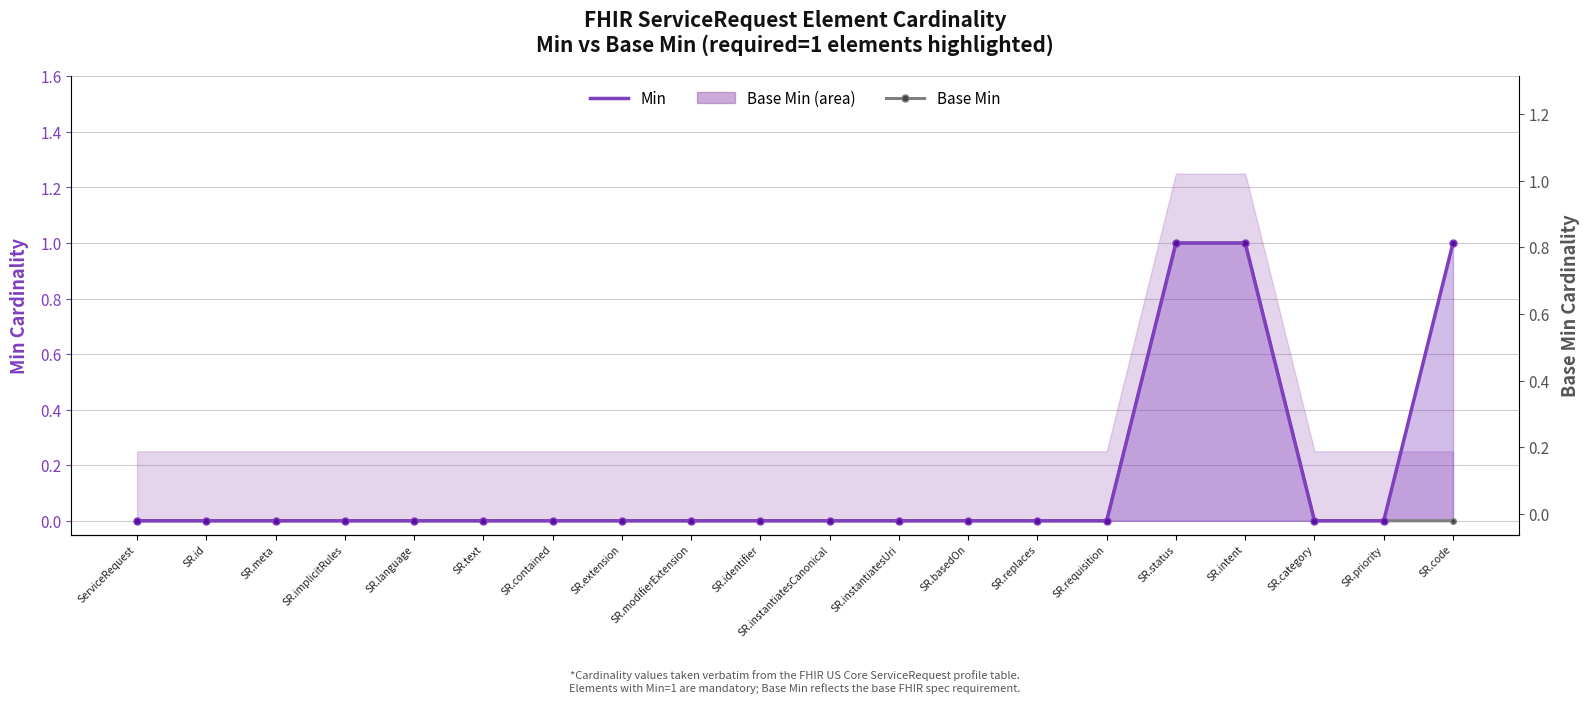

True or false: Base Min has more than 1 interior local peaks.

False